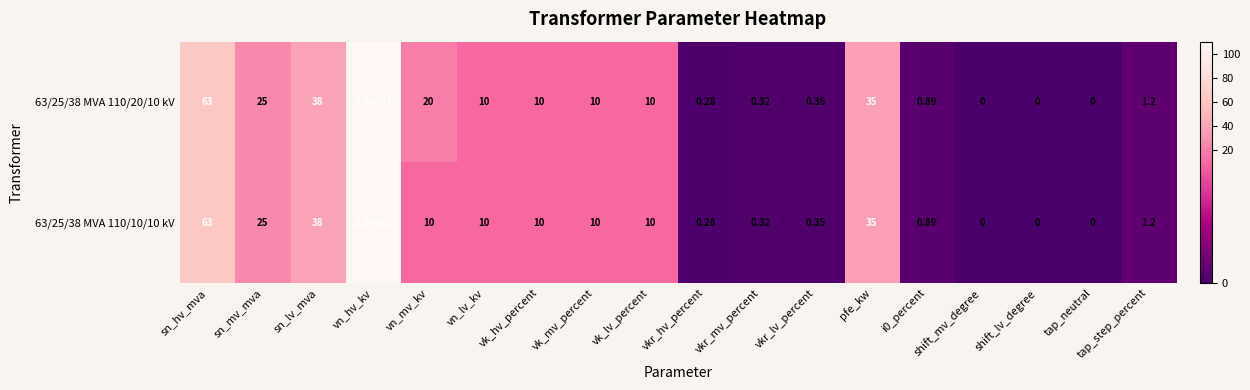

Where is 63/25/38 MVA 110/10/10 kV nearest to the value 55?

sn_hv_mva